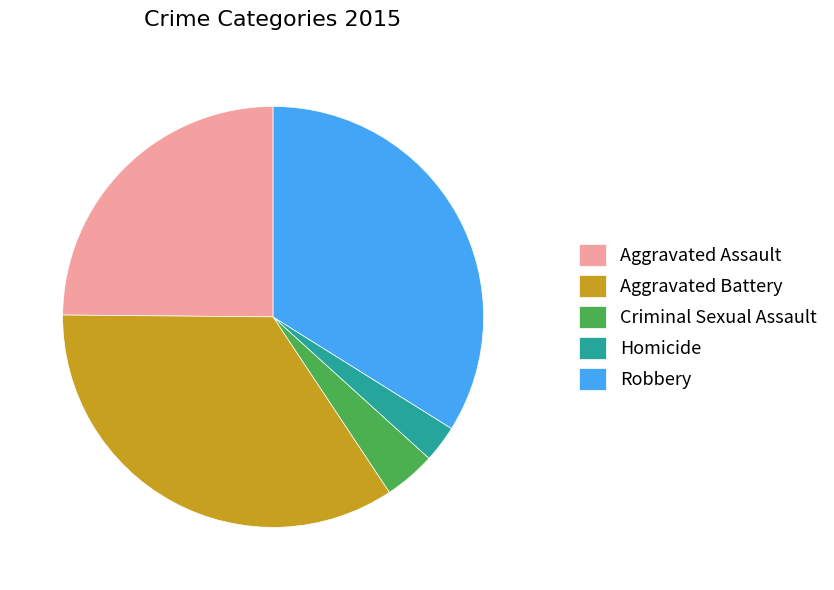

Rank the categories by value from lowest to highest.

Homicide, Criminal Sexual Assault, Aggravated Assault, Robbery, Aggravated Battery